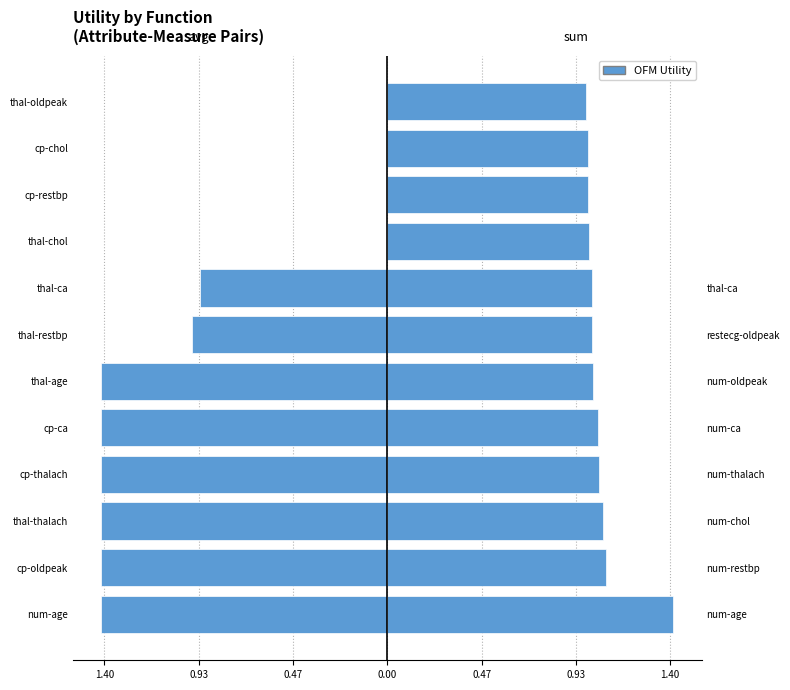

What is the average value of the sum series?

1.1